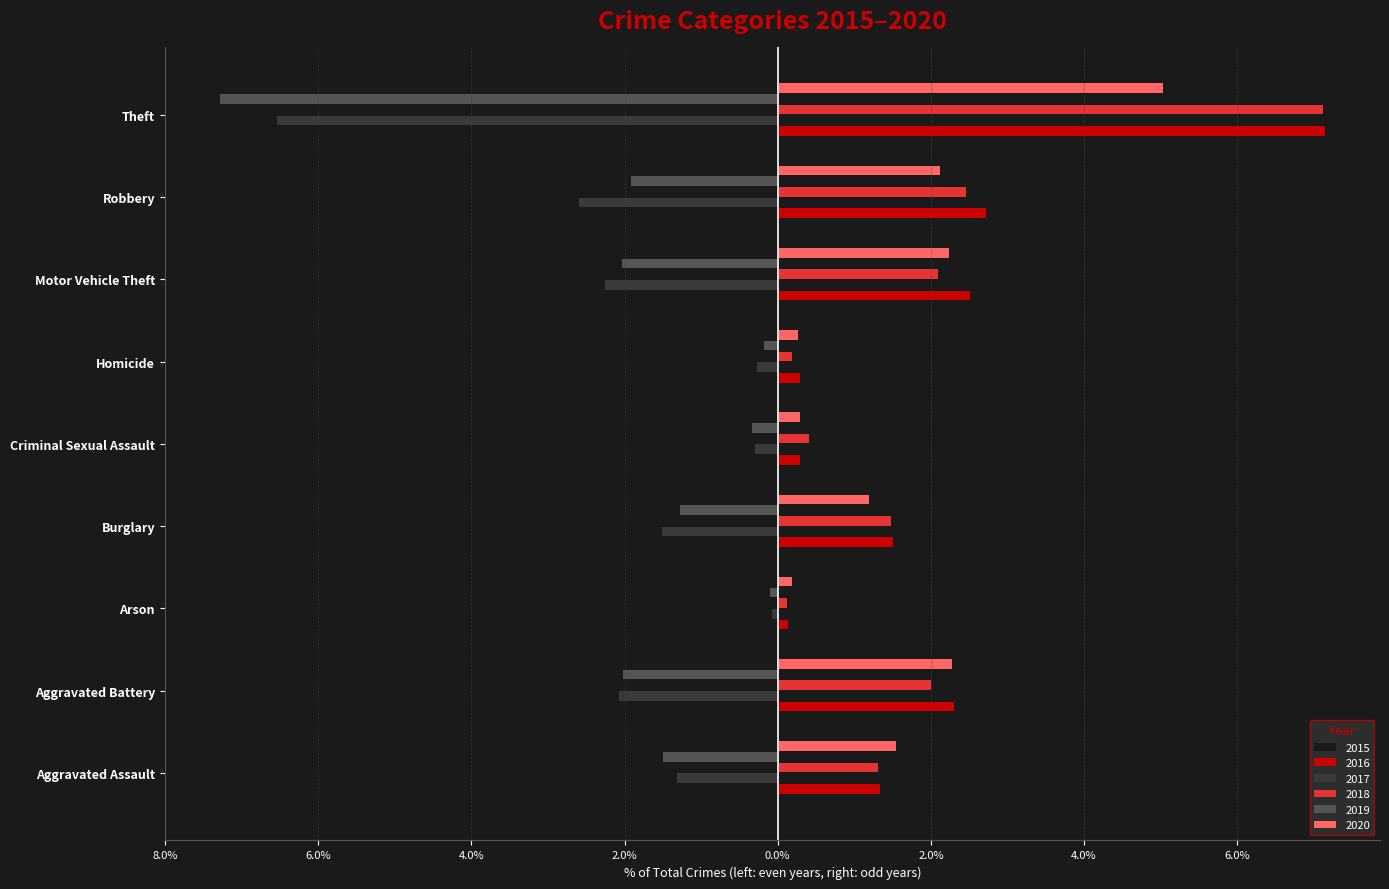

True or false: 2018 has a value of 0.6 at Aggravated Battery.

False